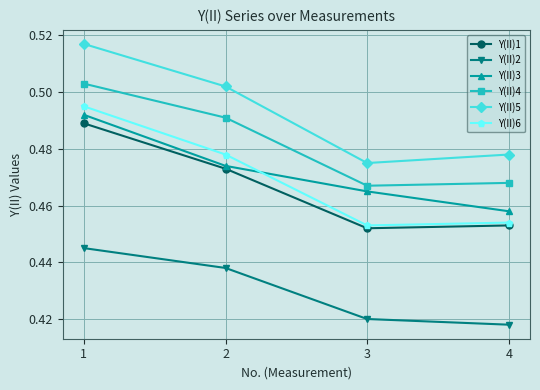

True or false: Y(II)3 has a value of 0.3 at 3.

False